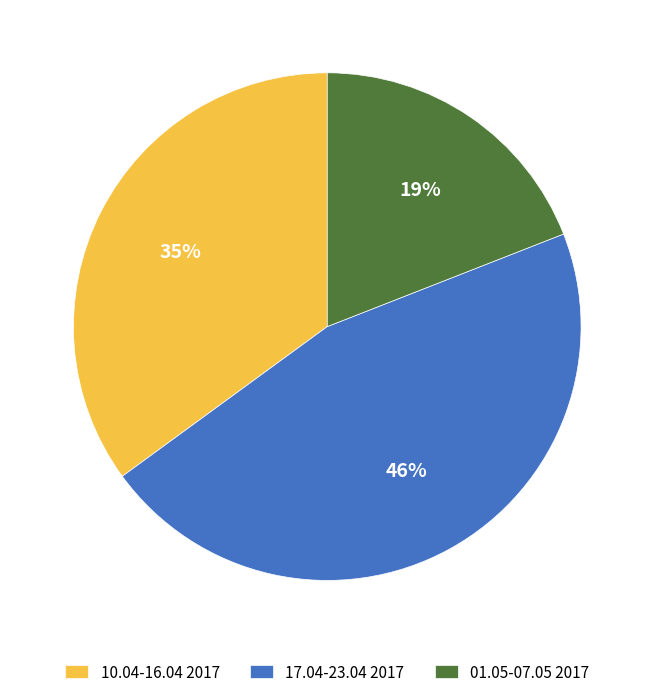

Count the number of slices in the pie.

3